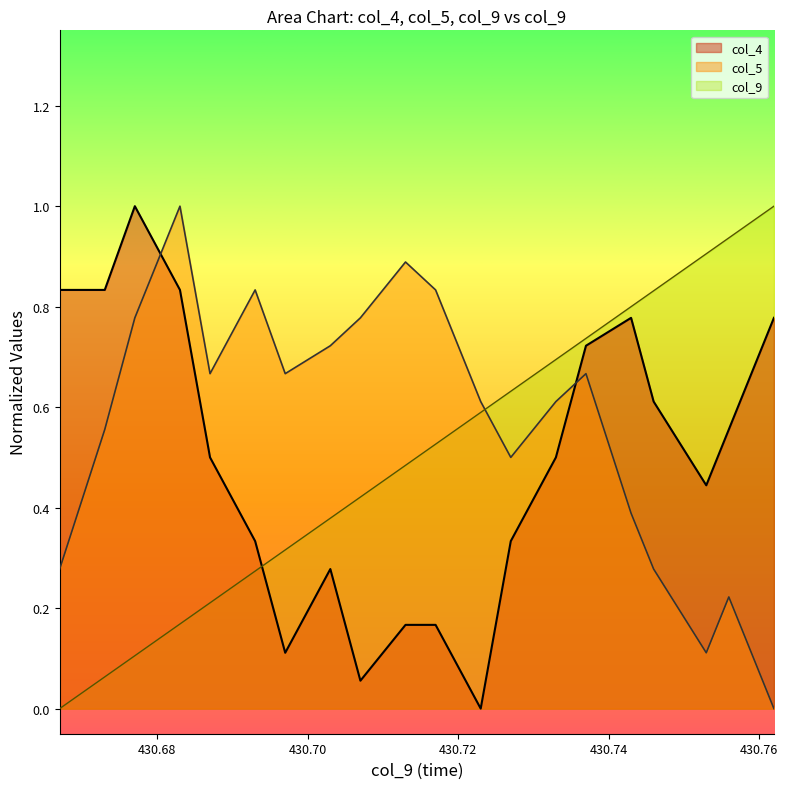

The value of col_9 at 430.753 is 0.9. True or false?

True